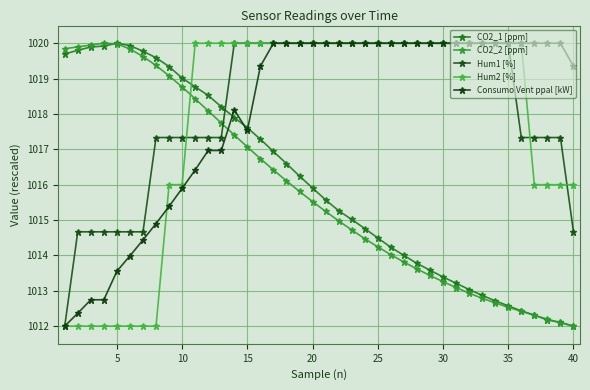

Which series has the widest spread of values?

CO2_1 [ppm]